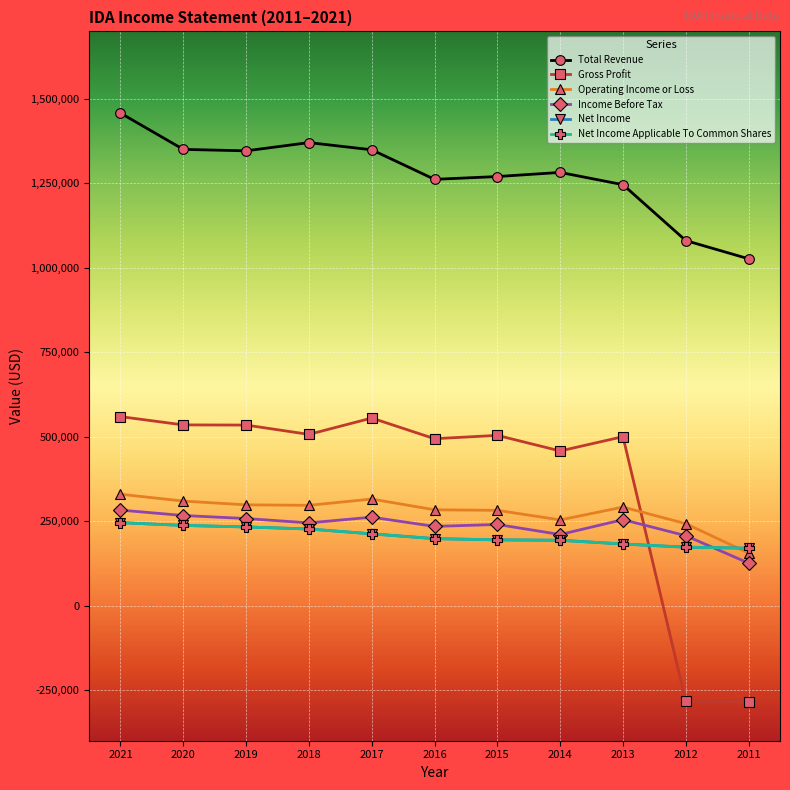

The value of Total Revenue at 2015 is 757193. True or false?

False